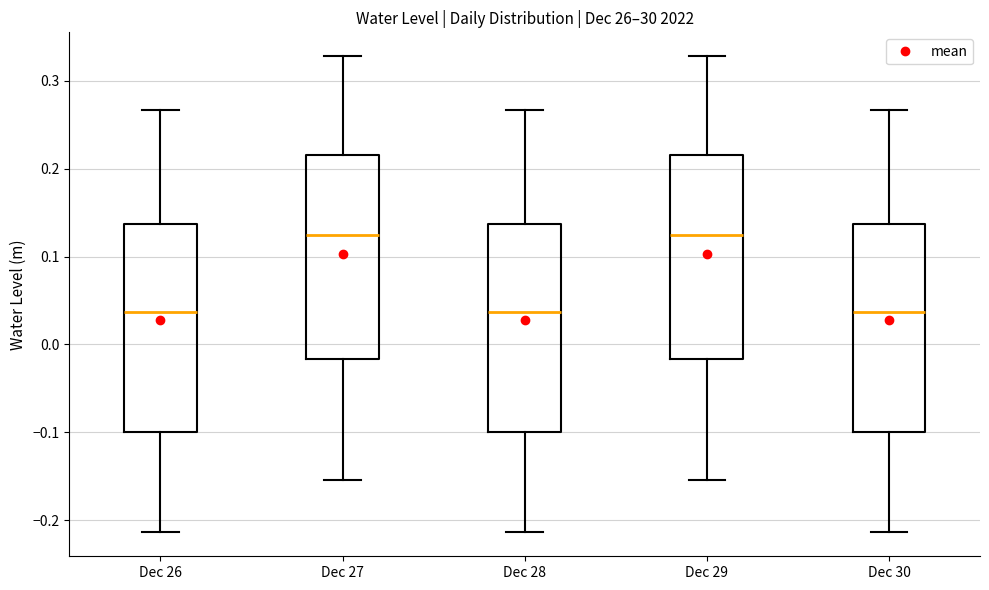

Where does the upper whisker of the box for Dec 27 end on the y-axis? The values are not printed on the chart, so give them approximately, as read against the axis.

0.33